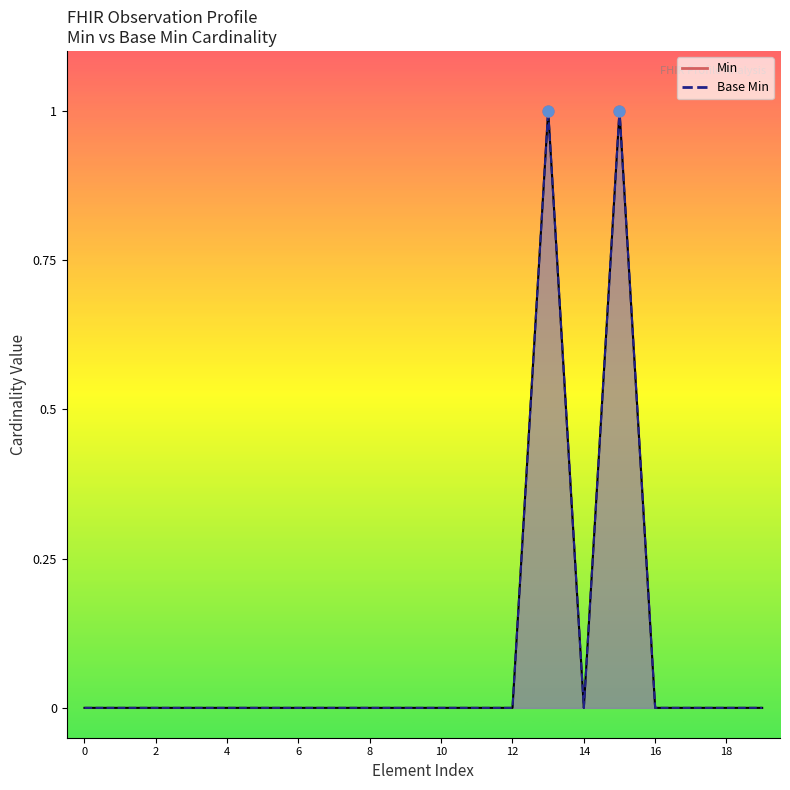

Is the value of Min line at 11 greater than the value of Base Min line at 14?

No